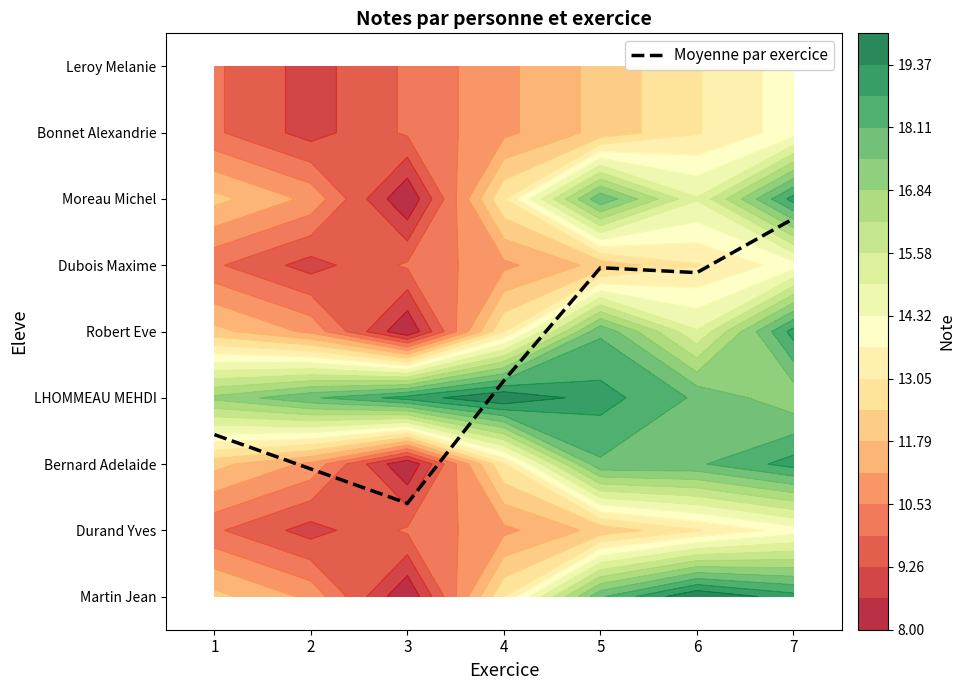

What is the change in value from 1 to 7?

+3.3